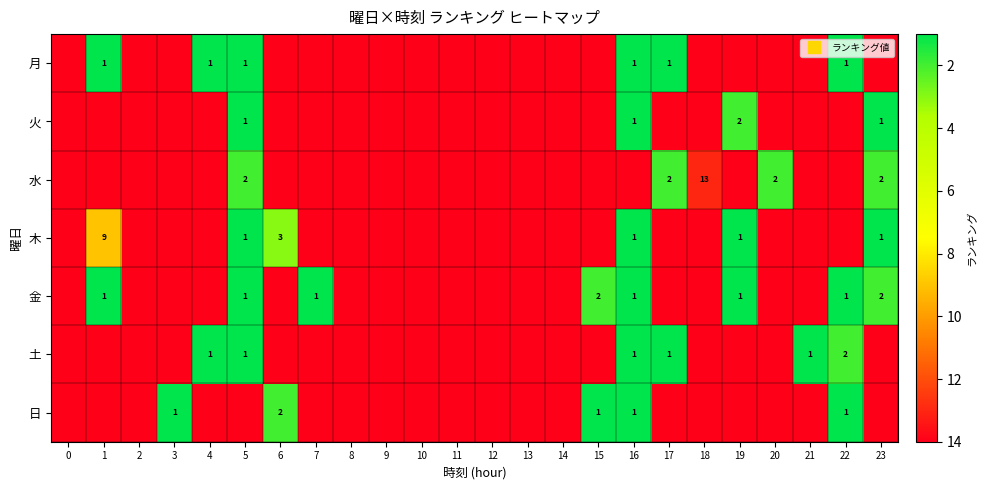

Where is 土 nearest to the value 8?

22